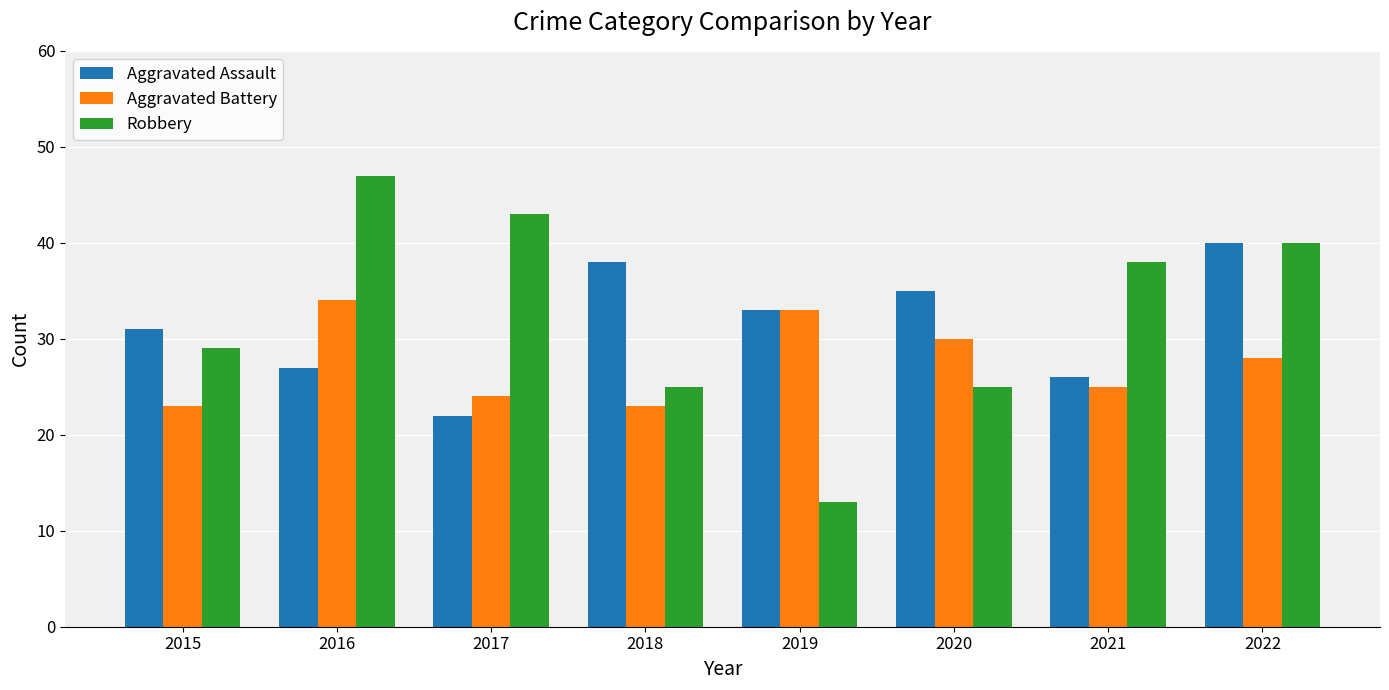

True or false: Aggravated Battery has a value of 43 at 2020.

False